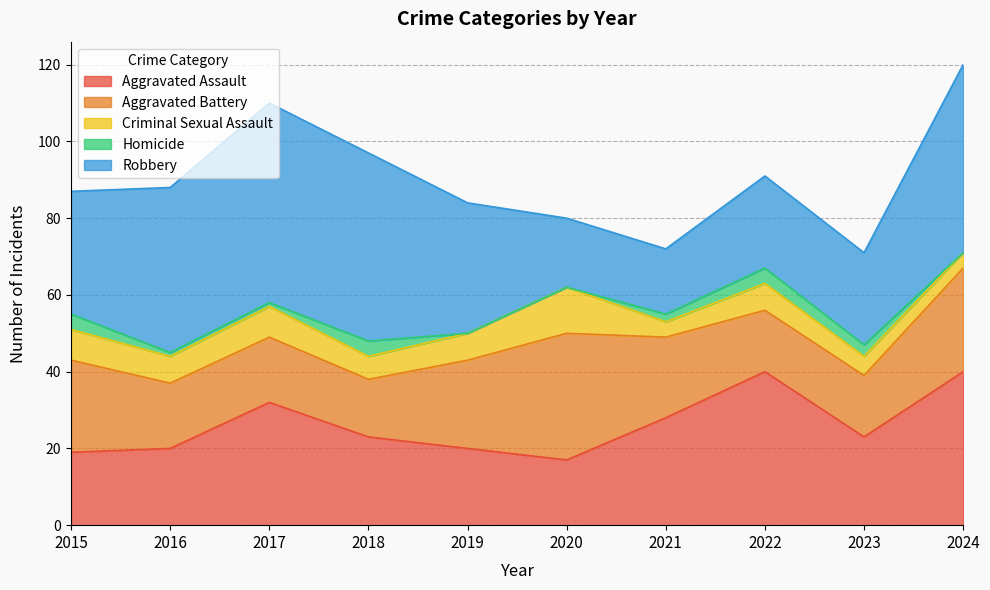

What is the difference between the maximum and minimum values in the Criminal Sexual Assault series?

8